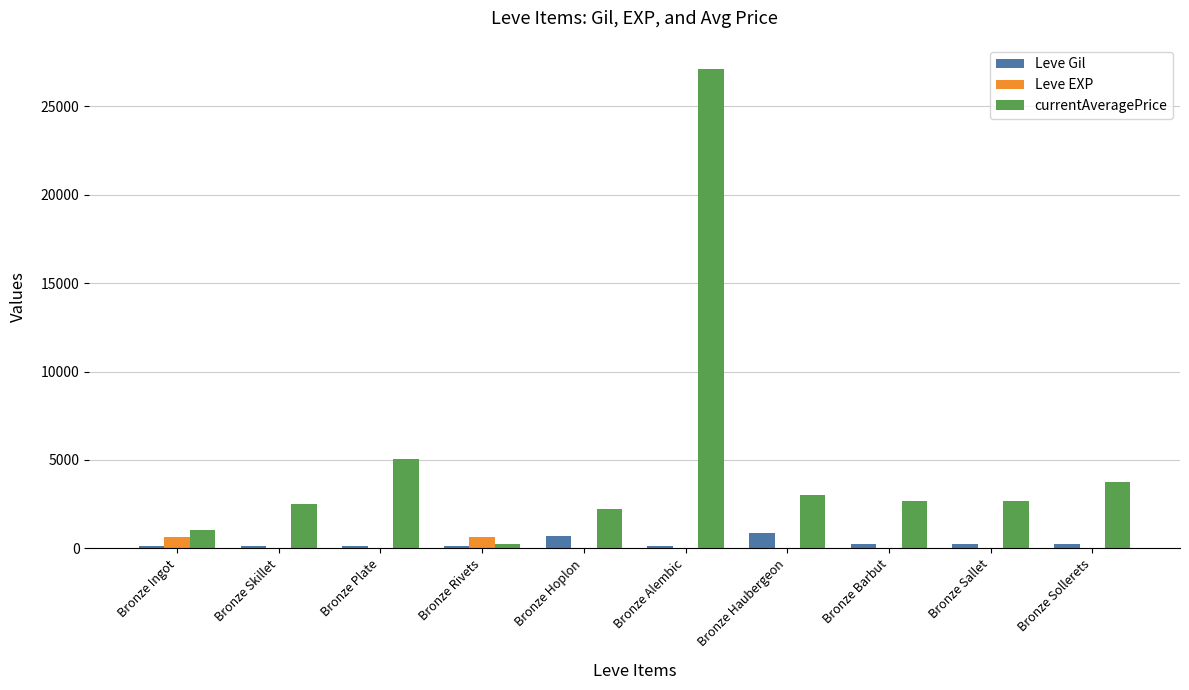

True or false: Leve EXP has a value of 5 at Bronze Barbut.

True